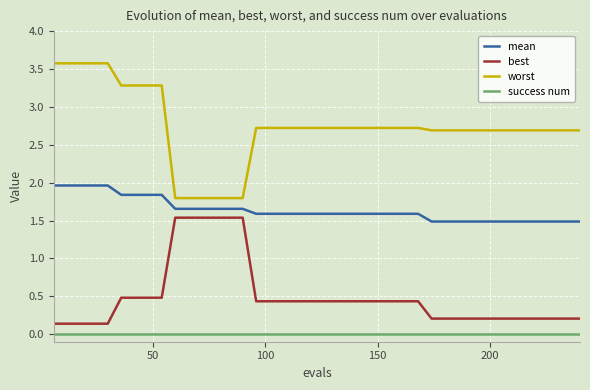

Count the number of categories in the chart.

40